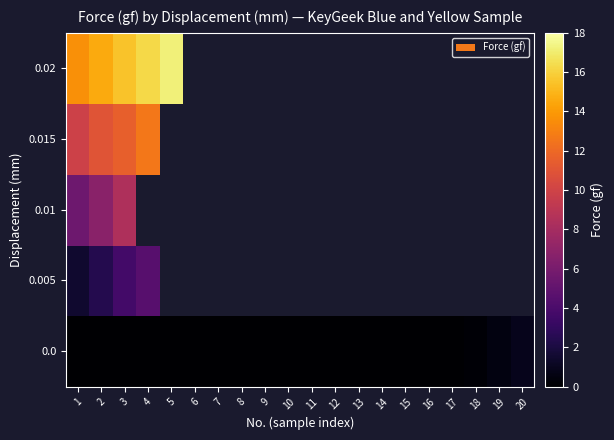

At which category is the sum across all series the highest?

3